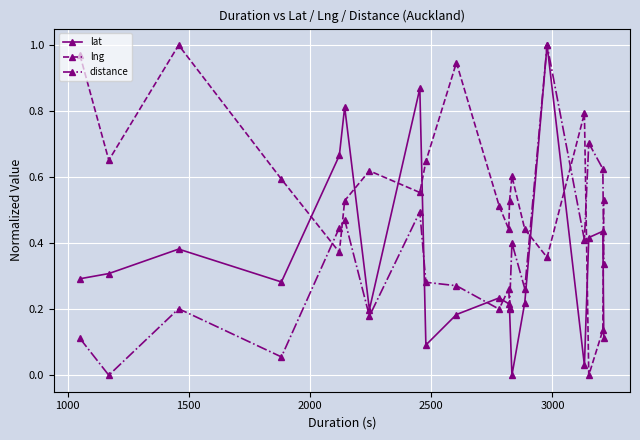

In lng, how many points are higher than both neighbors (excluding endpoints)?

5